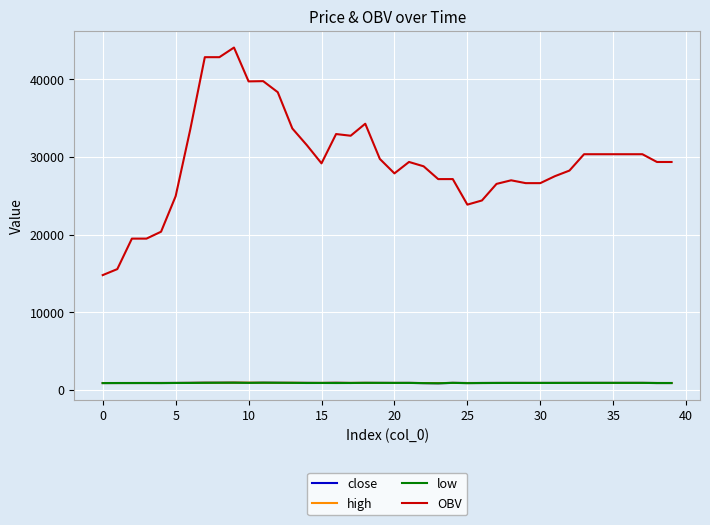

Which series has the largest range (max minus min)?

OBV